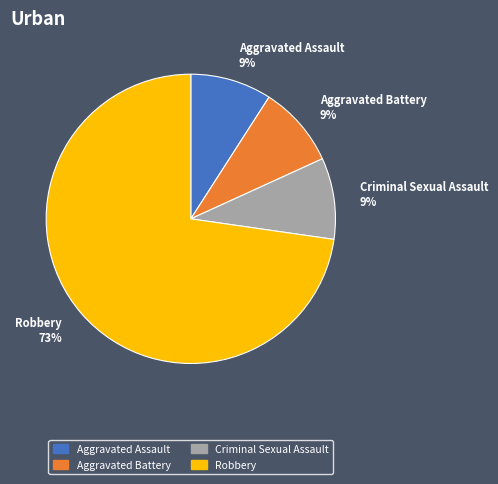

What is the largest slice in the pie chart?

Robbery